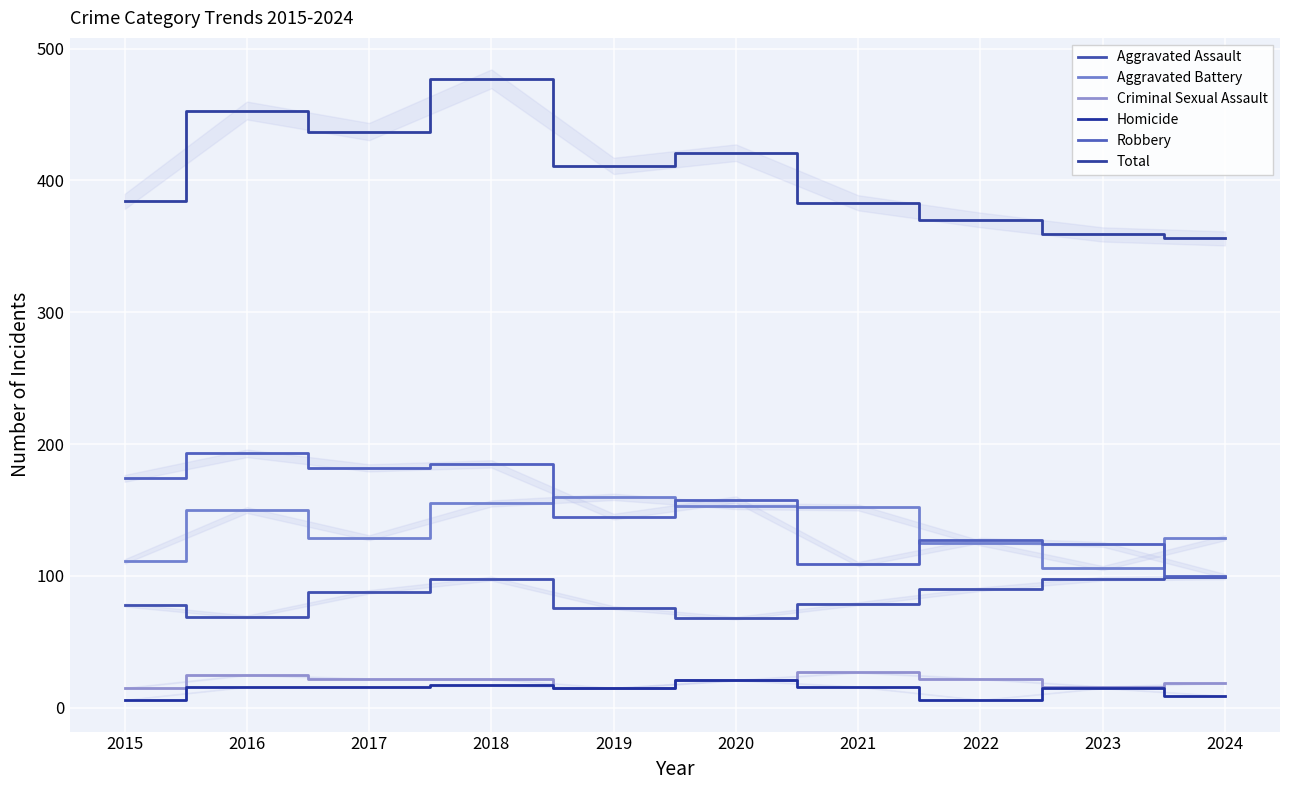

True or false: Criminal Sexual Assault and Homicide cross at least once.

False